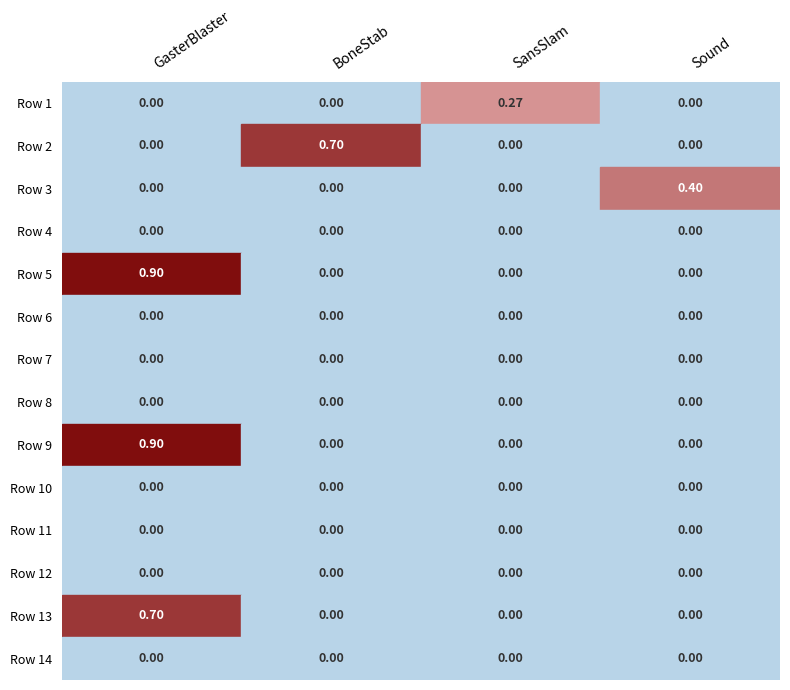

How many values in BoneStab are above zero?

1